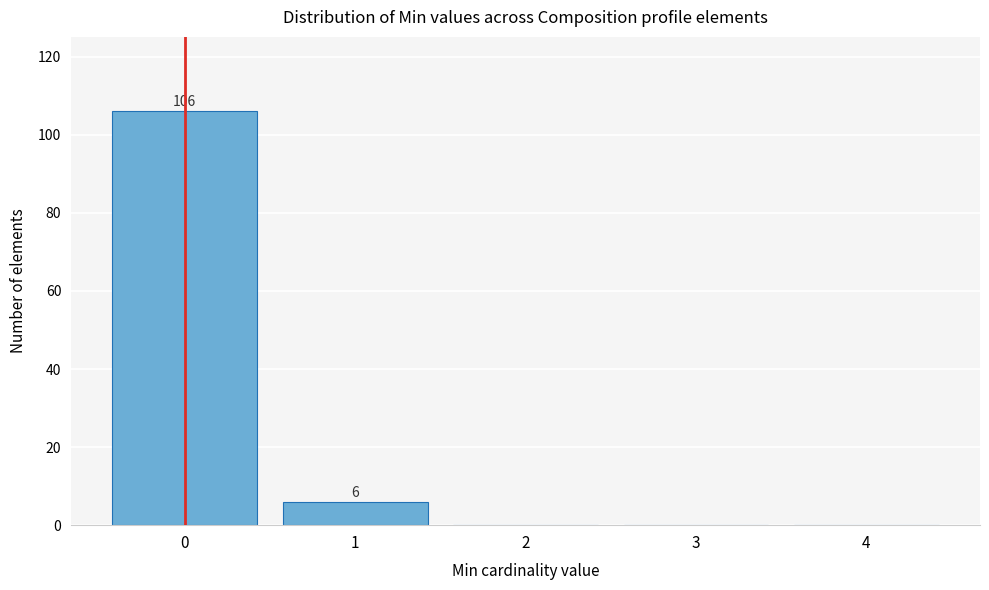

Reading left to right, list all the values displayed in this chart.

0=106	1=6	2=0	3=0	4=0